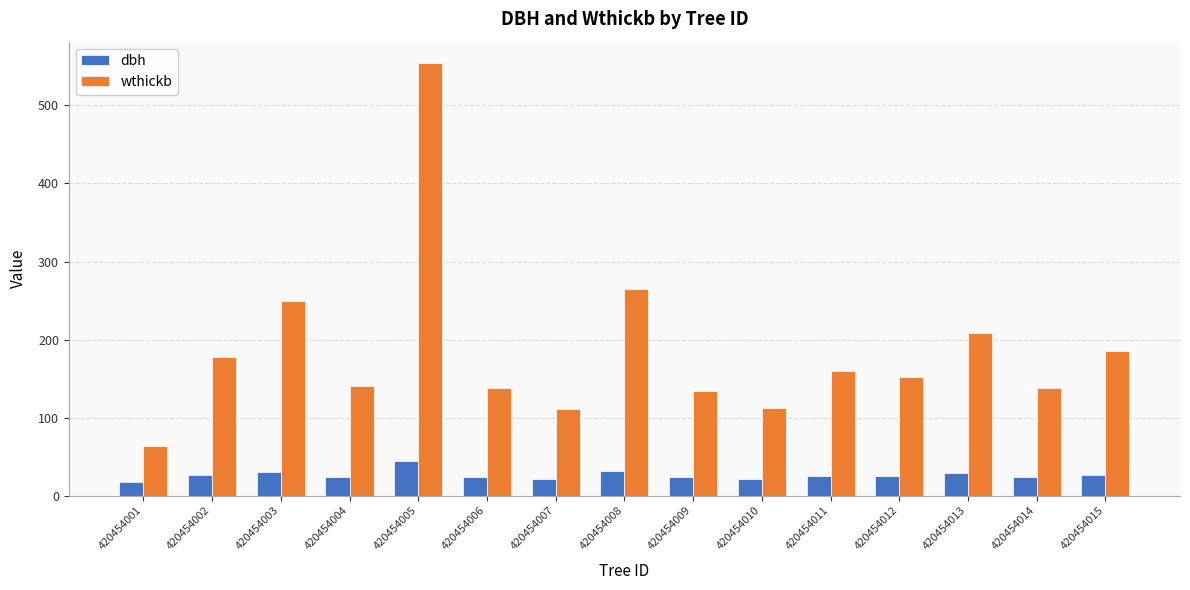

What is the maximum value shown in the chart?

554.0